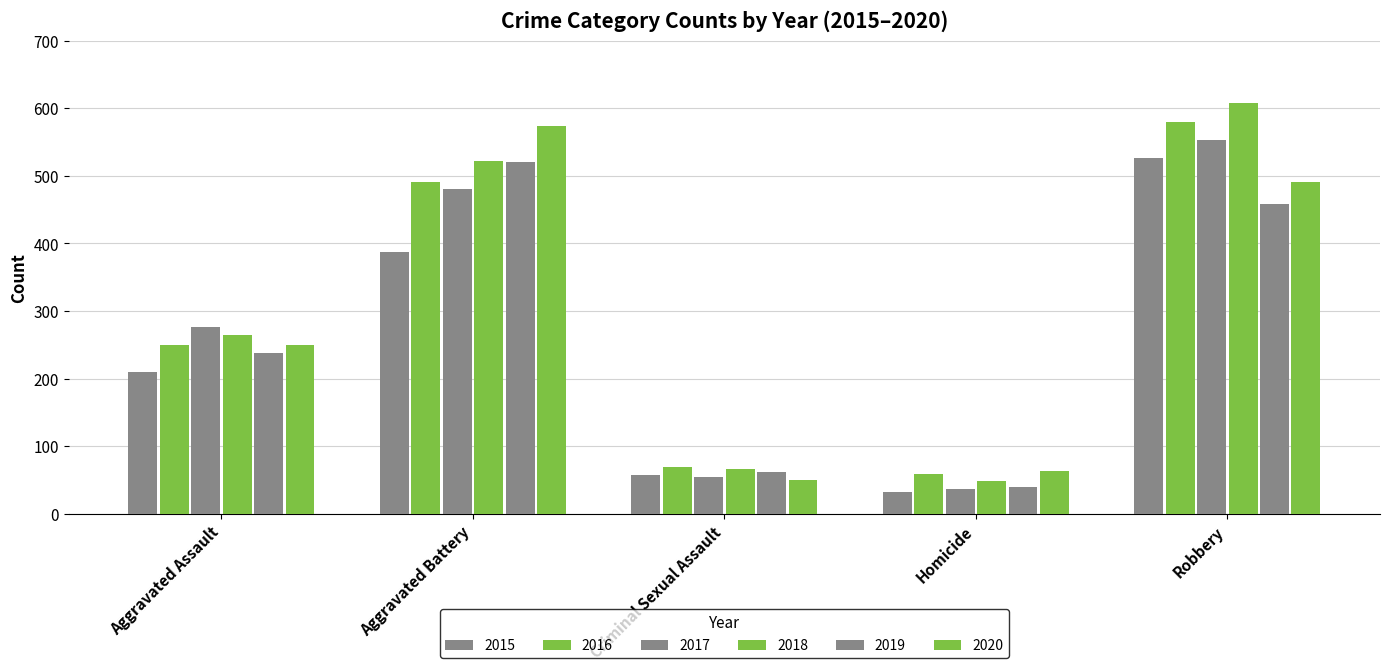

The 2020 series shows 85 at Homicide. True or false?

False